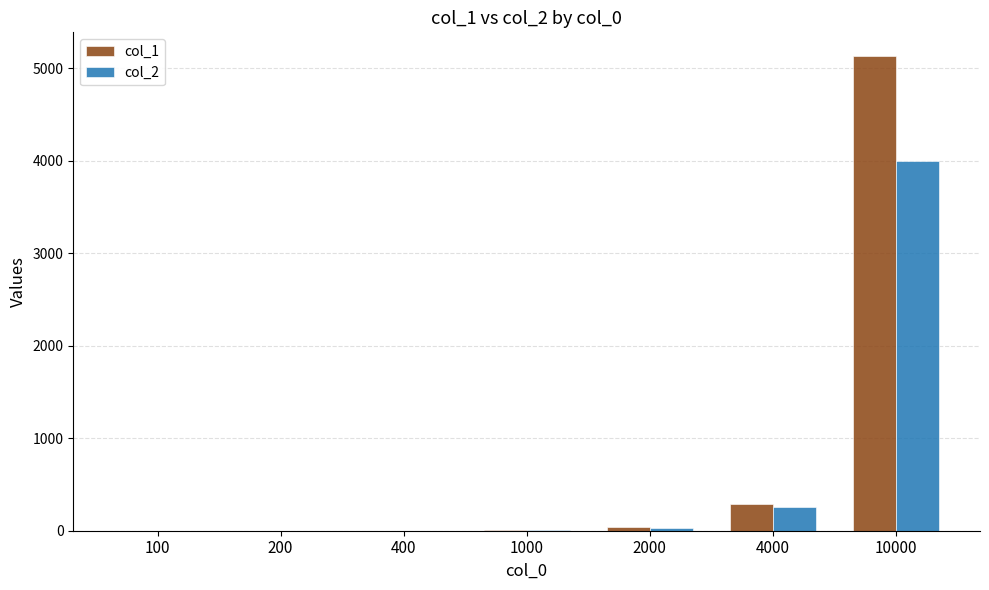

What is the sum of all col_2 values?

4292.3